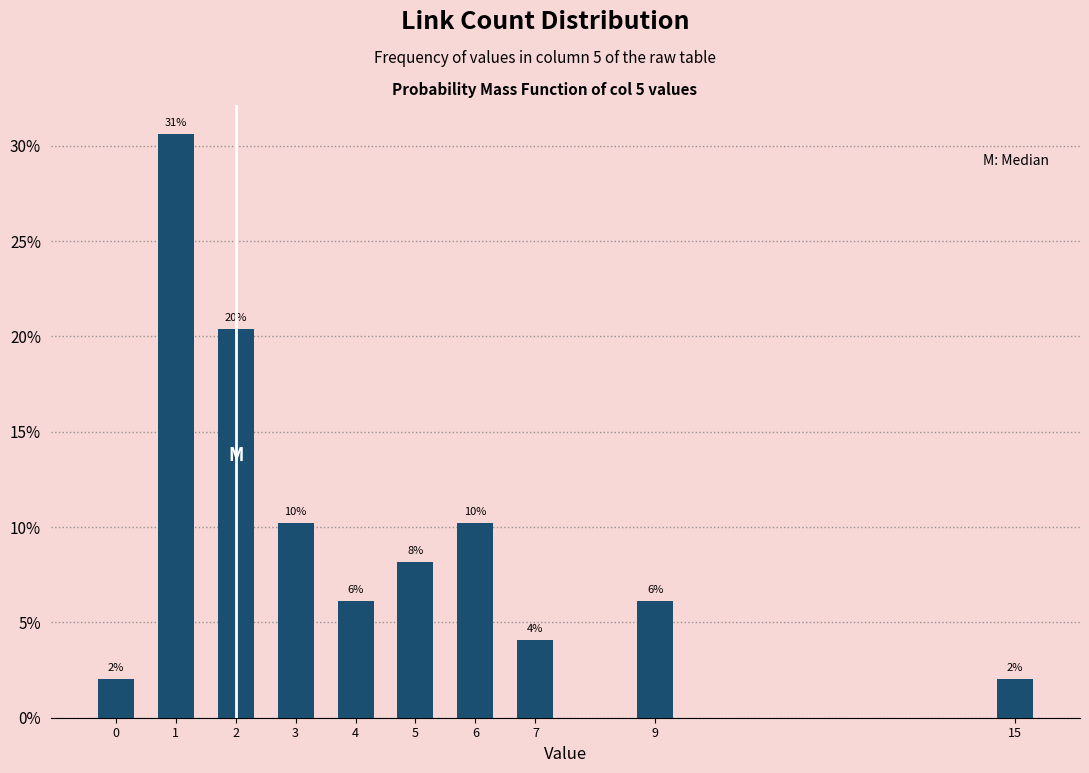

How many bars are there in total?

10